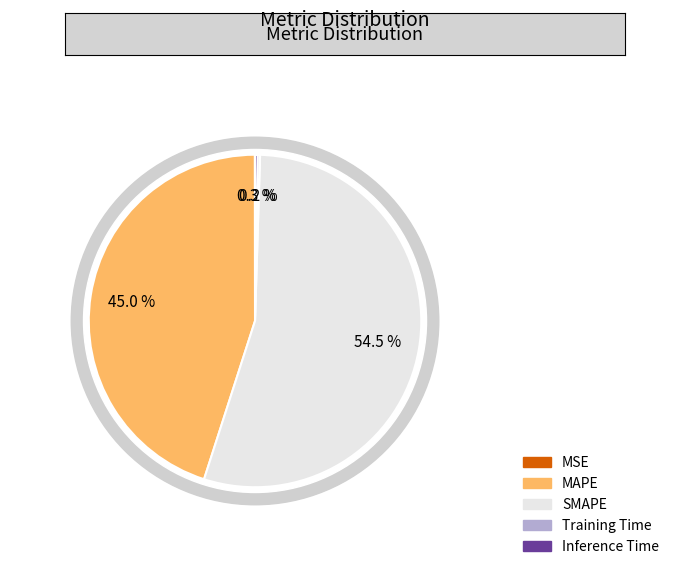

How many segments does this pie chart have?

5